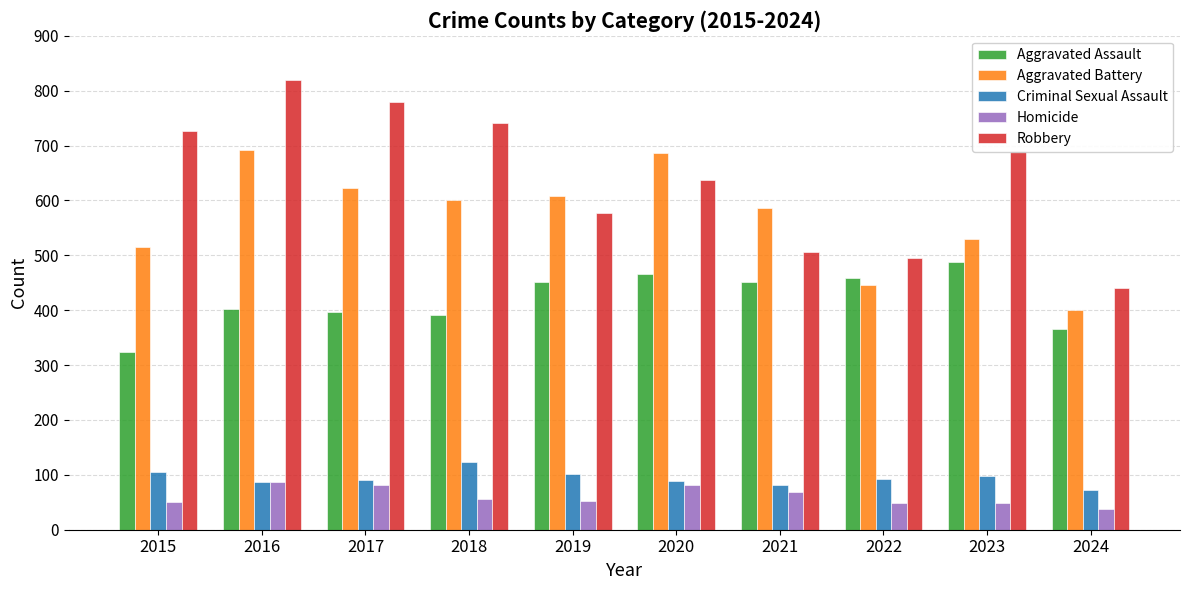

How many groups of bars are there?

10